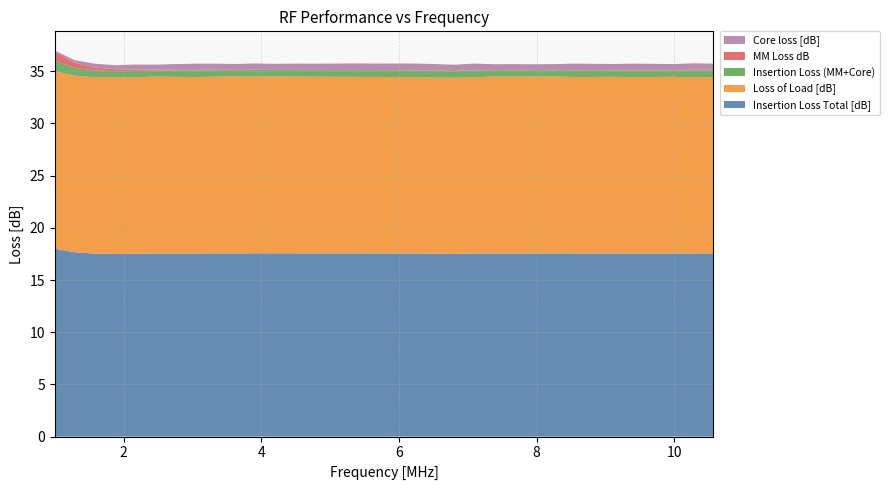

Reading left to right, transcribe all the data shown in this chart.

Insertion Loss Total [dB]: 18.0	17.7	17.5	17.5	17.5	17.5	17.5	17.5	17.6	17.6	17.6	17.6	17.6	17.6	17.6	17.6	17.5	17.5	17.5	17.5	17.5	17.5	17.5	17.5	17.5	17.5	17.5	17.5	17.5	17.5	17.5	17.5	17.5	17.5
Loss of Load [dB]: 17.0	16.9	16.9	16.9	16.9	17.0	16.9	16.9	16.9	17.0	16.9	17.0	16.9	16.9	16.9	16.9	16.9	16.9	16.9	16.9	16.9	16.9	17.0	16.9	17.0	17.0	16.9	16.9	16.9	16.9	16.9	16.9	16.9	16.9
Insertion Loss (MM+Core): 1.0	0.7	0.7	0.6	0.6	0.6	0.6	0.6	0.6	0.6	0.6	0.6	0.6	0.6	0.6	0.6	0.6	0.6	0.7	0.7	0.6	0.7	0.6	0.6	0.6	0.6	0.6	0.6	0.6	0.7	0.6	0.6	0.7	0.6
MM Loss dB: 0.9	0.5	0.3	0.2	0.1	0.1	0.1	0.1	0.0	0.0	0.0	0.0	0.0	0.0	0.0	0.0	0.0	0.0	0.0	0.0	0.0	0.0	0.0	0.0	0.0	0.0	0.0	0.0	0.0	0.0	0.0	0.0	0.1	0.1
Core loss [dB]: 0.1	0.3	0.4	0.4	0.5	0.5	0.5	0.6	0.6	0.6	0.6	0.6	0.6	0.6	0.6	0.6	0.6	0.6	0.6	0.6	0.6	0.6	0.6	0.6	0.6	0.6	0.6	0.6	0.6	0.6	0.6	0.6	0.6	0.6